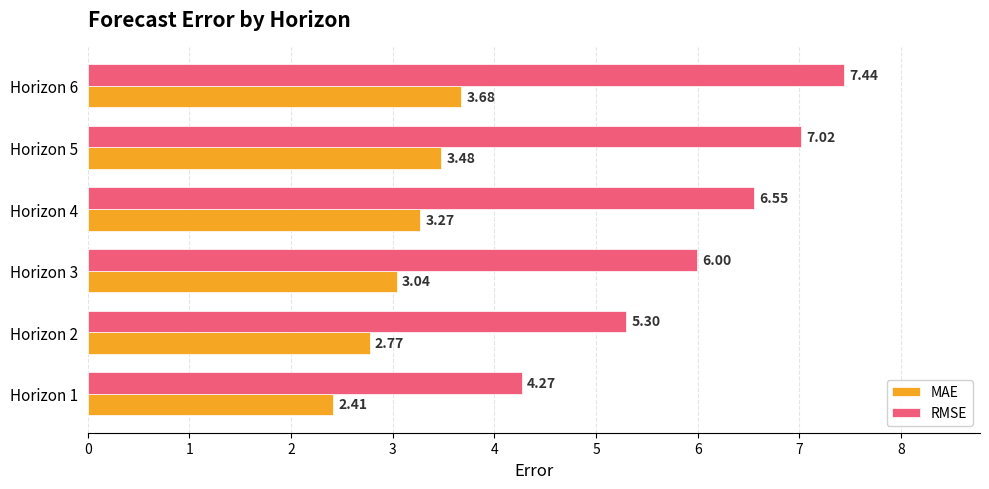

List the series in order of their peak value, lowest first.

MAE, RMSE